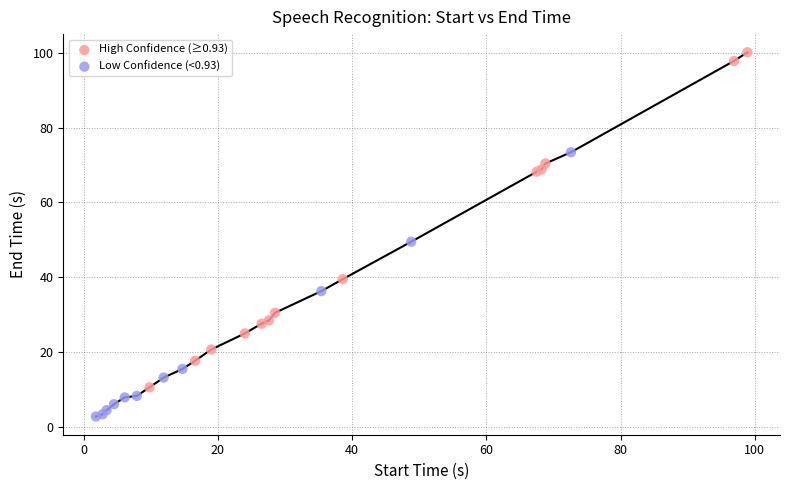

Which series reaches the minimum Y coordinate?

Low Confidence (<0.93)